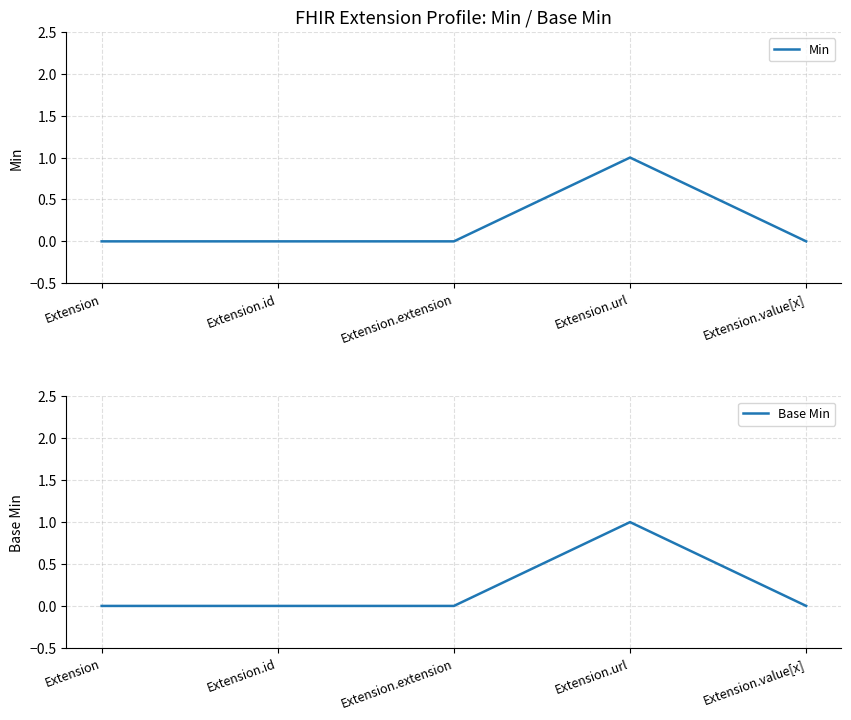

True or false: Base Min has more than 1 interior local peaks.

False